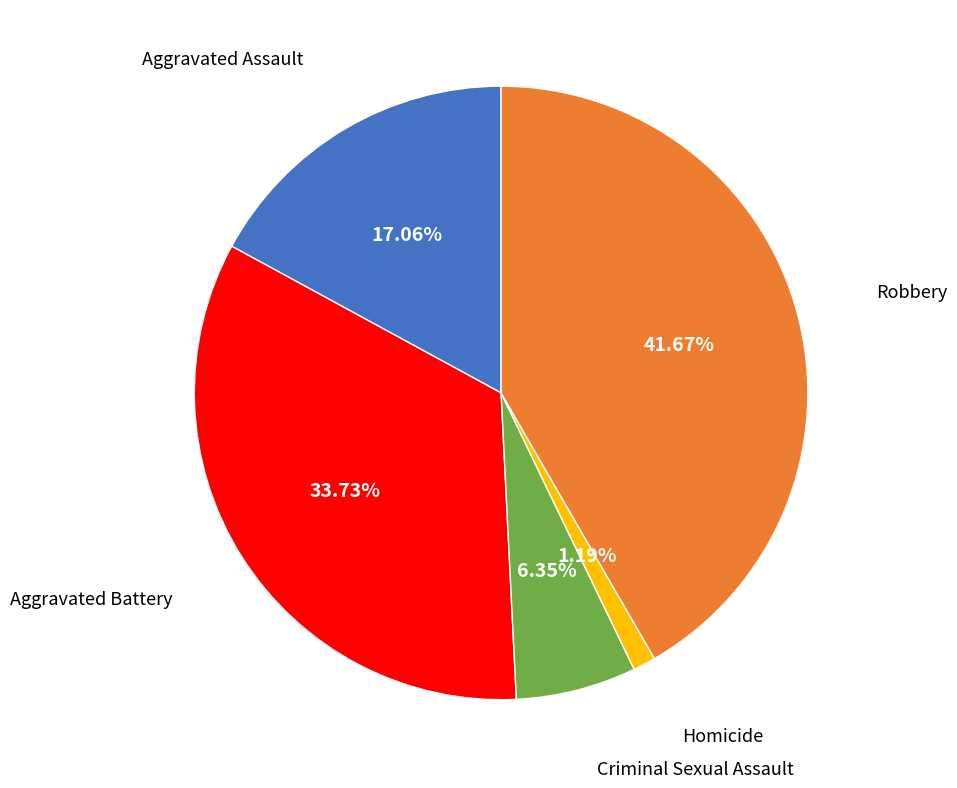

To the nearest percent, what percentage of the pie is Criminal Sexual Assault?

6%